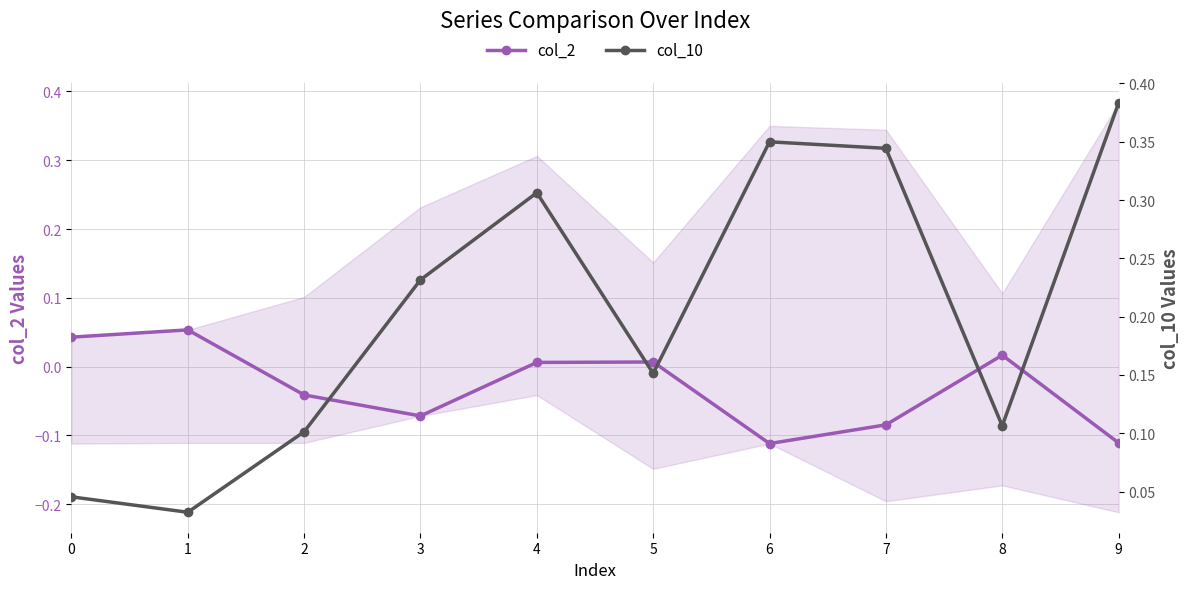

Which series ends up on top after the final intersection of col_2 and col_10?

col_10